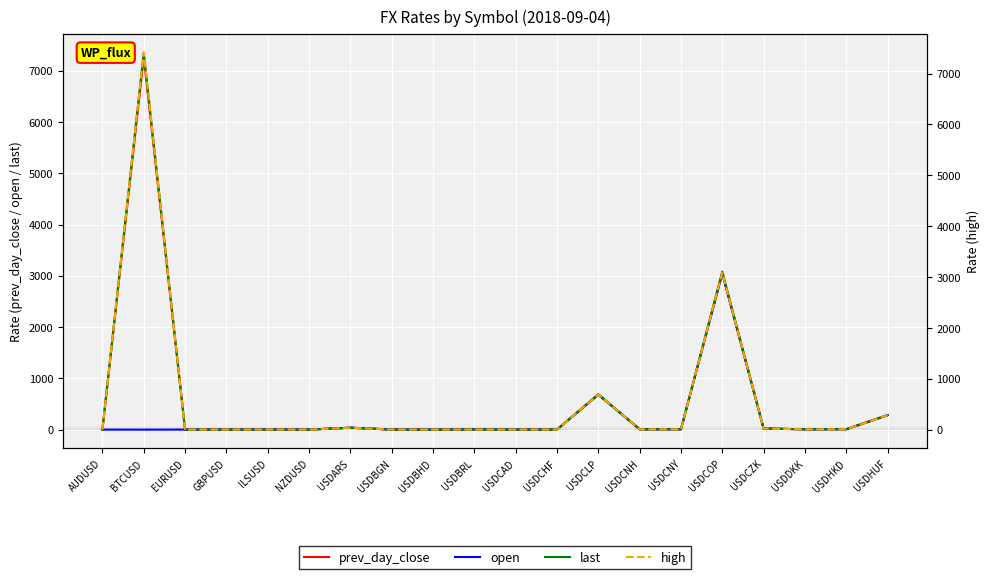

At which category is the sum across all series the highest?

BTCUSD